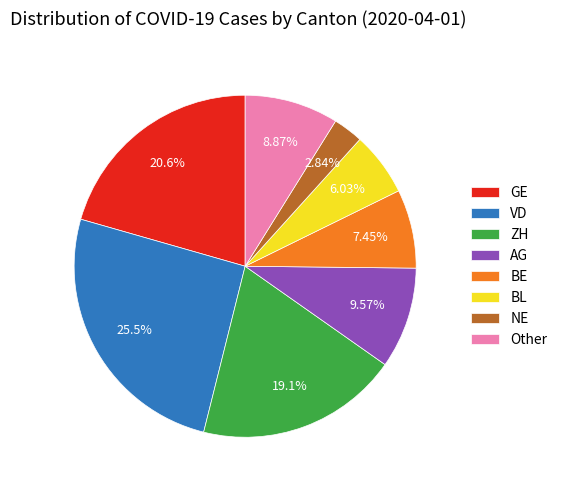

Rank the categories by value from highest to lowest.

VD, GE, ZH, AG, Other, BE, BL, NE